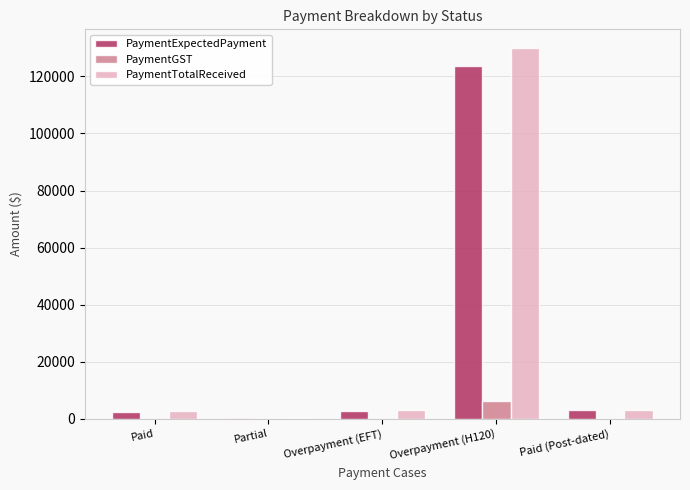

What are all the series names shown in the legend?

PaymentExpectedPayment, PaymentGST, PaymentTotalReceived